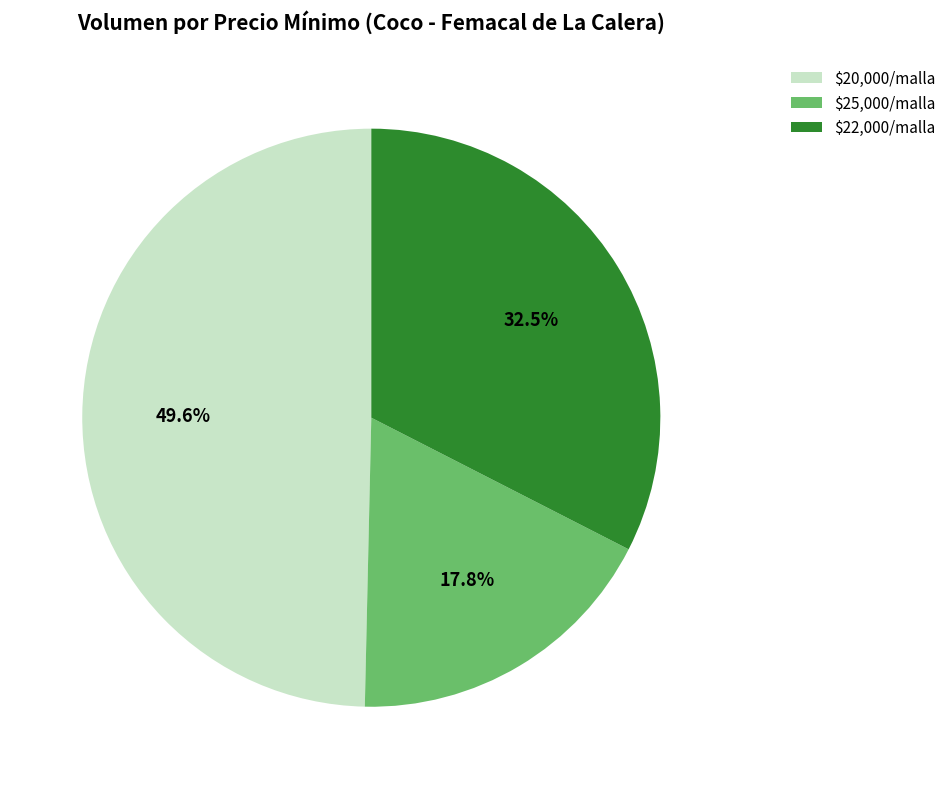

Is there any slice that represents more than half of the pie?

No